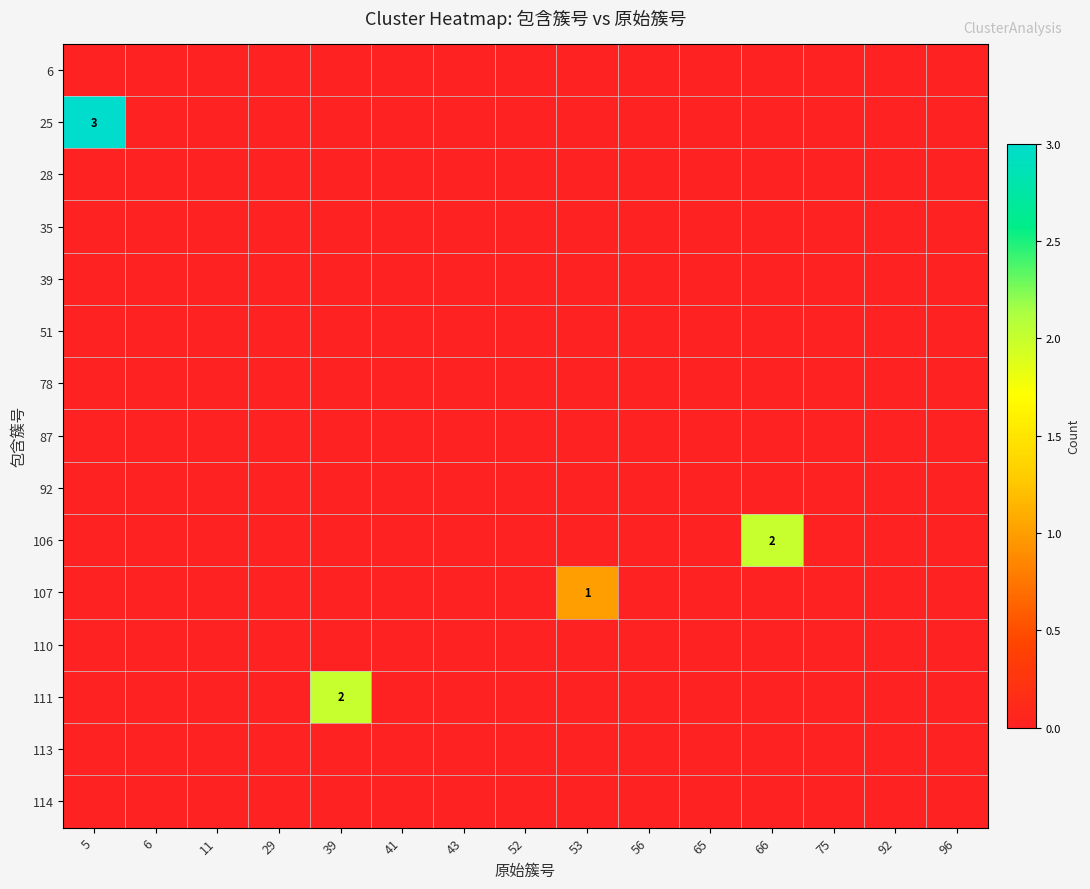

List the series in order of their peak value, lowest first.

6, 28, 35, 39, 51, 78, 87, 92, 110, 113, 114, 107, 106, 111, 25